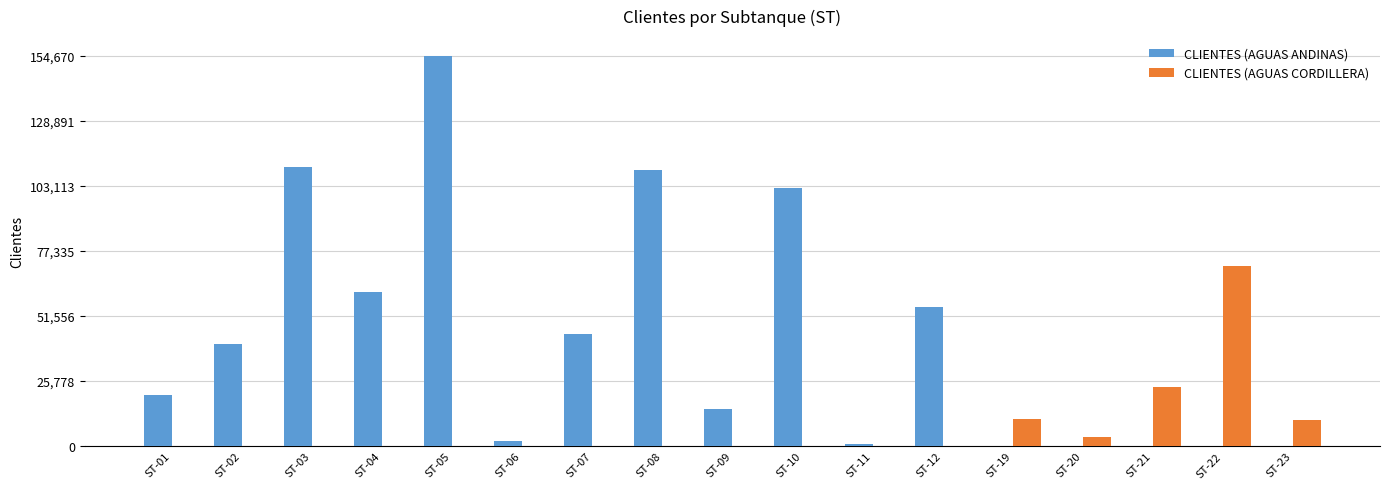

Which series has the largest total across all categories?

CLIENTES (AGUAS ANDINAS)